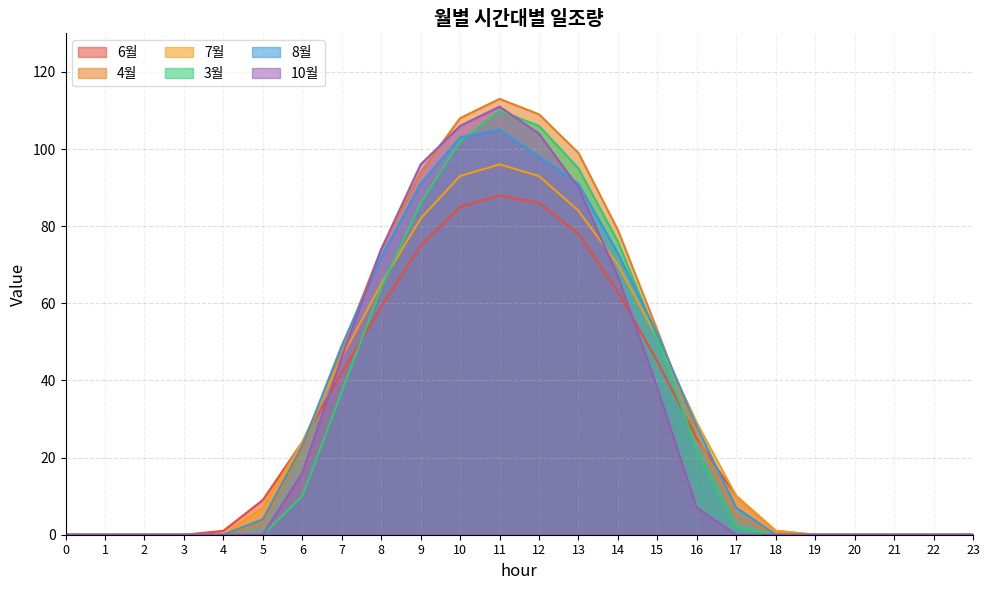

List the series in order of their peak value, highest first.

4월, 10월, 3월, 8월, 7월, 6월